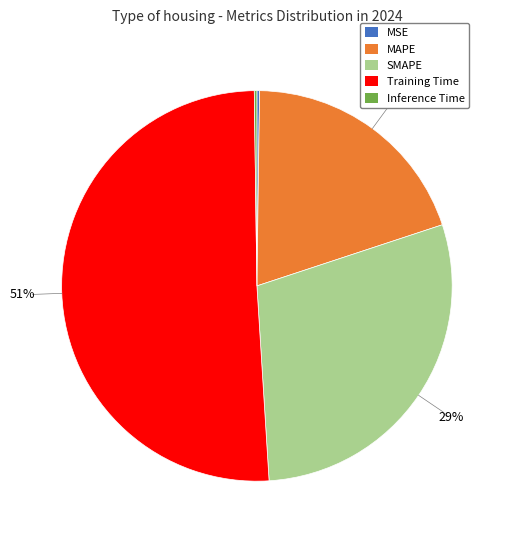

To the nearest percent, what is the difference between the largest and smallest slice percentages?

51%